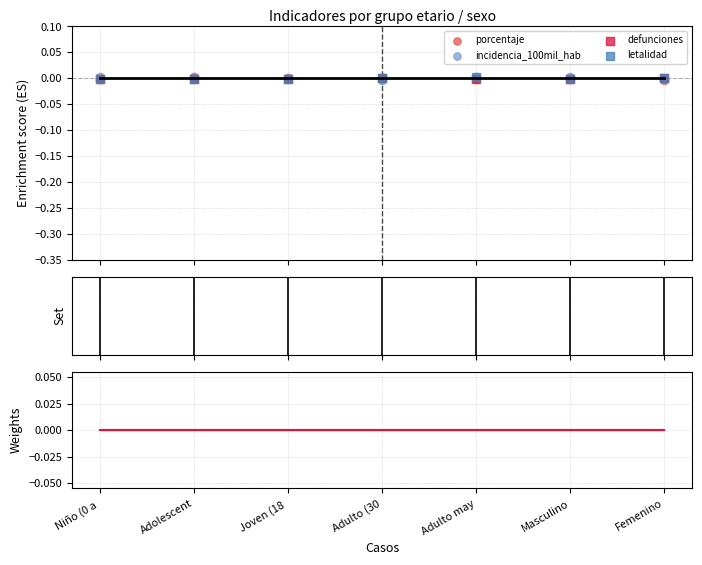

Which series contains the highest Y value?

incidencia_100mil_hab